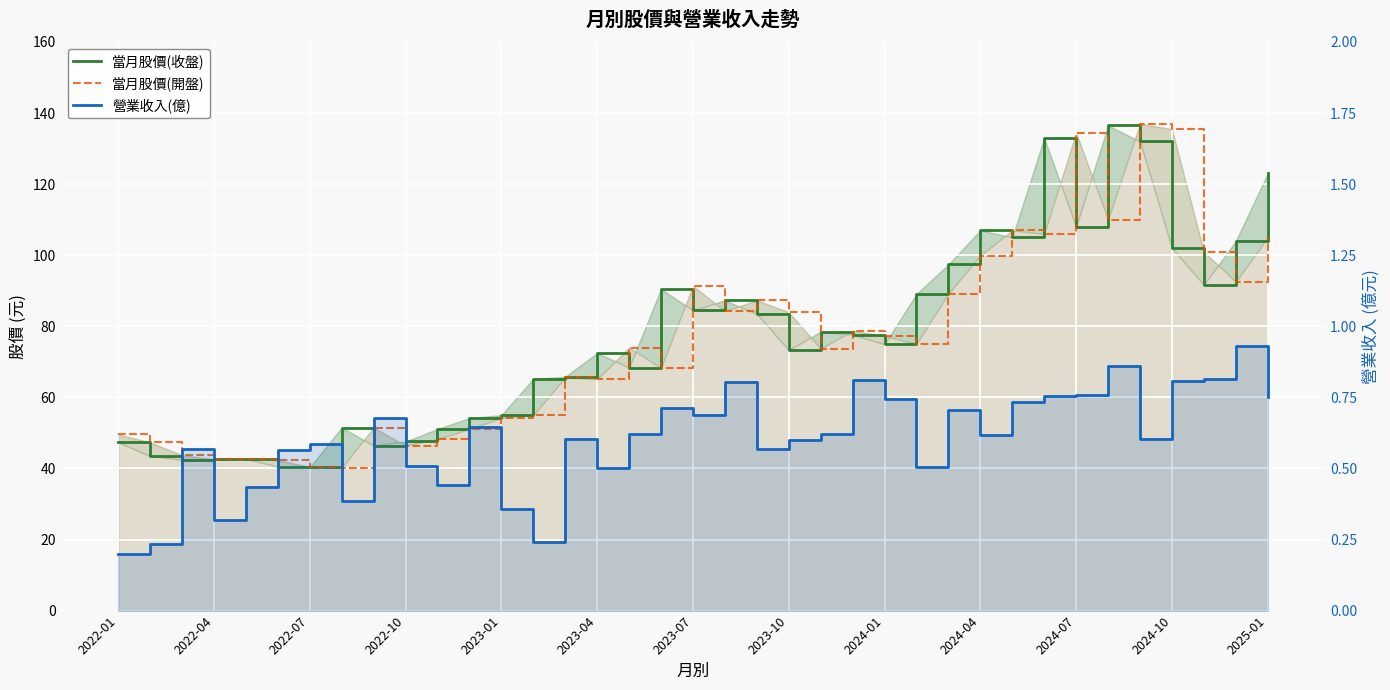

True or false: 當月股價(開盤) and 當月股價(收盤) cross at least once.

True